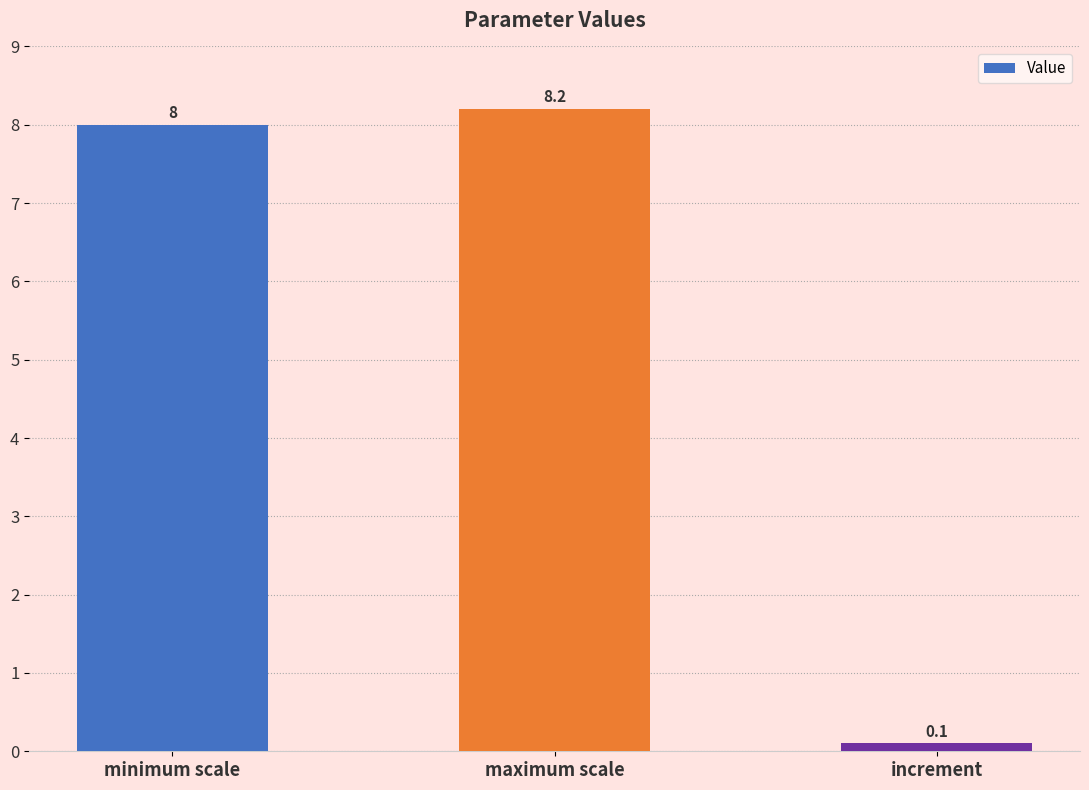

The value at maximum scale is 8.2. True or false?

True